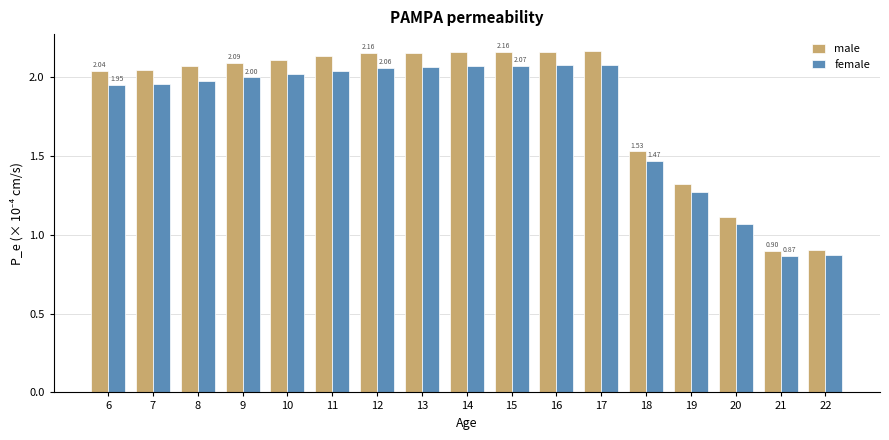

Between 11 and 22, which series saw the biggest shift?

male